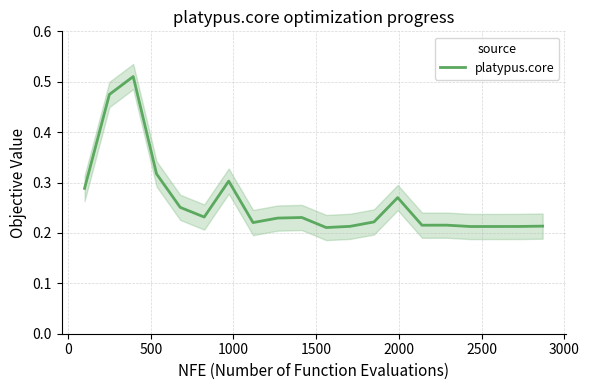

How many interior local peaks (higher than both neighbors) does the data have?

5